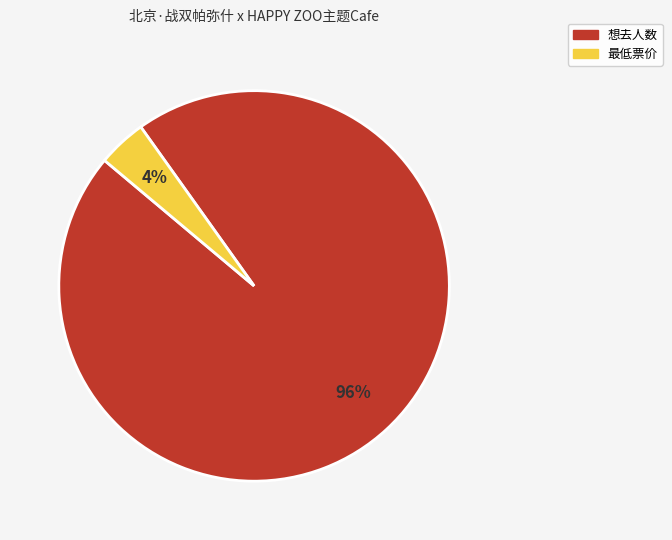

Between 想去人数 and 最低票价, which is larger?

想去人数